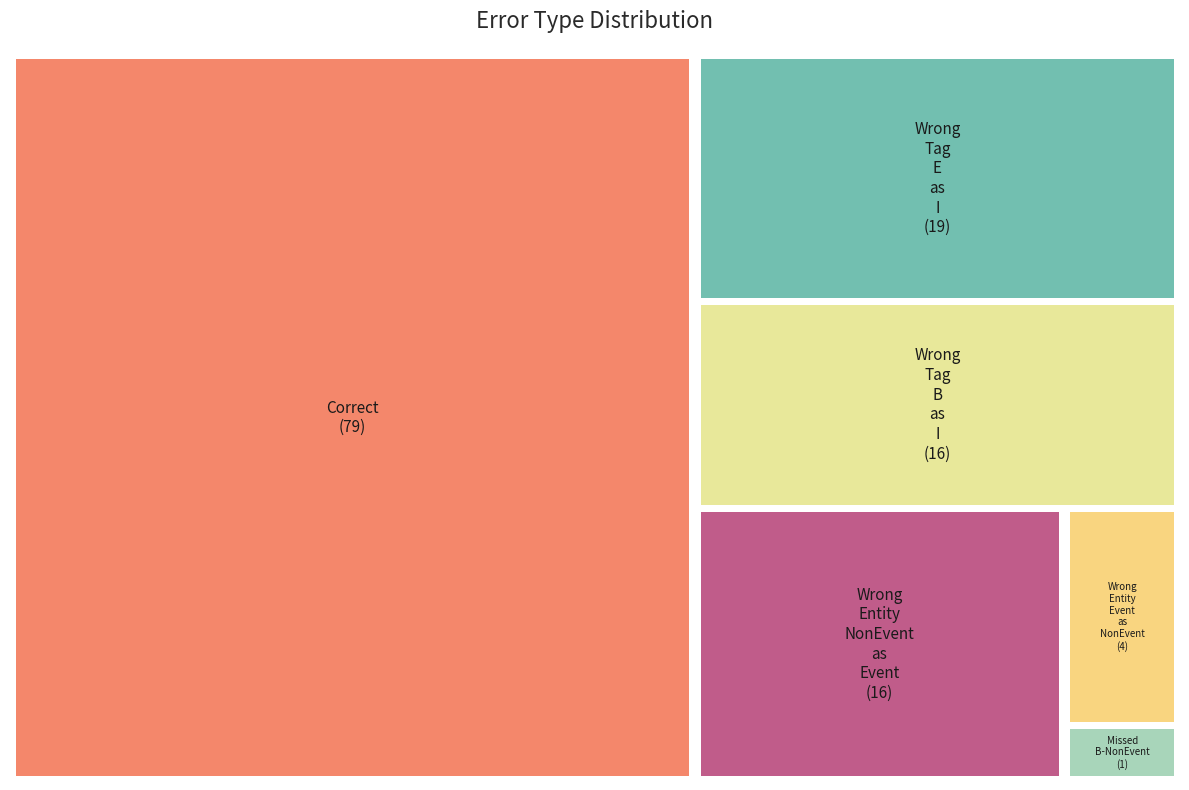

Is it true that Wrong_Tag_E_as_I is 9% of the pie?

False